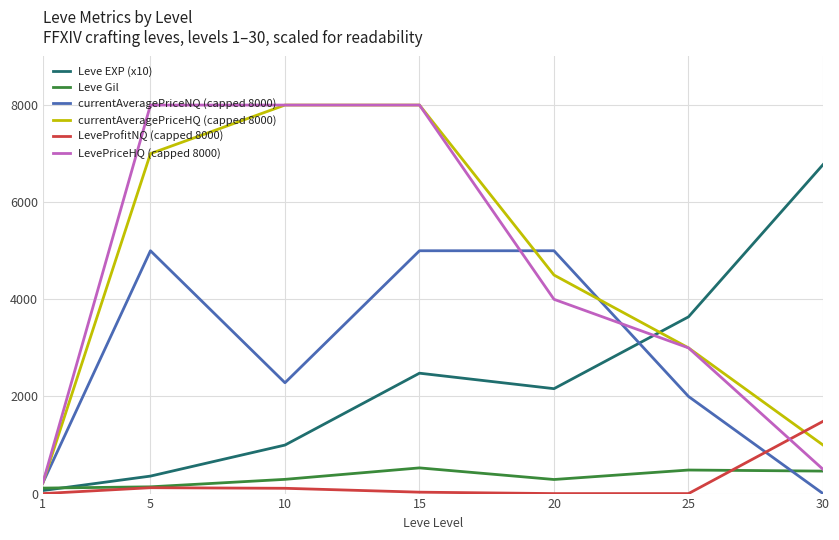

What value does the currentAveragePriceNQ (capped 8000) series have at 5, to the nearest 100?

5000